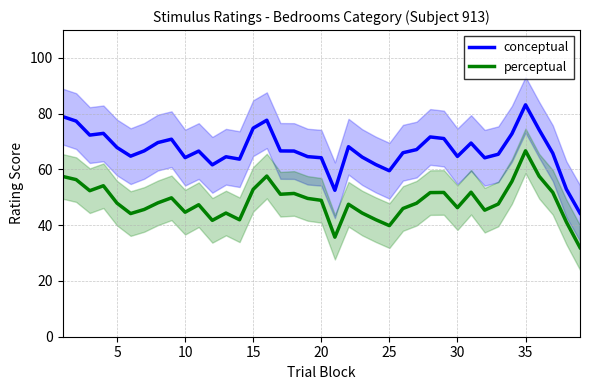

What is the minimum value for perceptual?

32.0